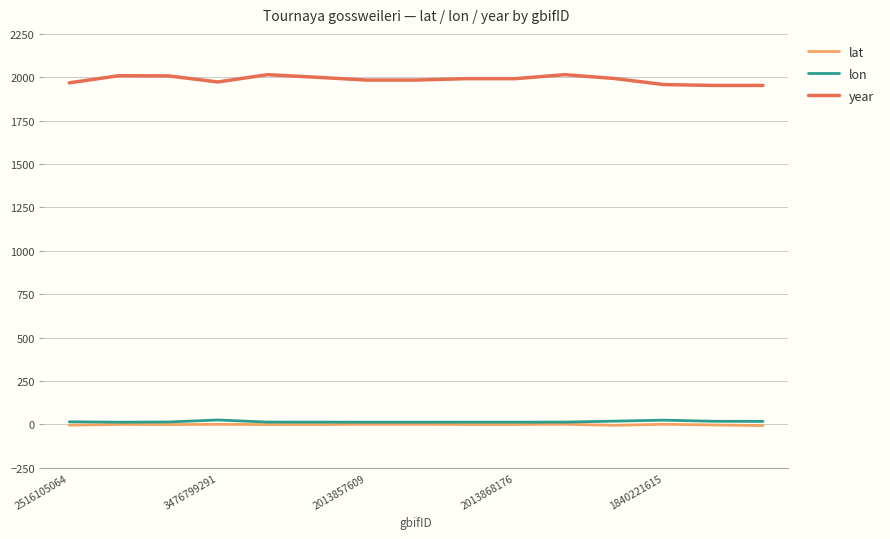

Which series has the widest spread of values?

year